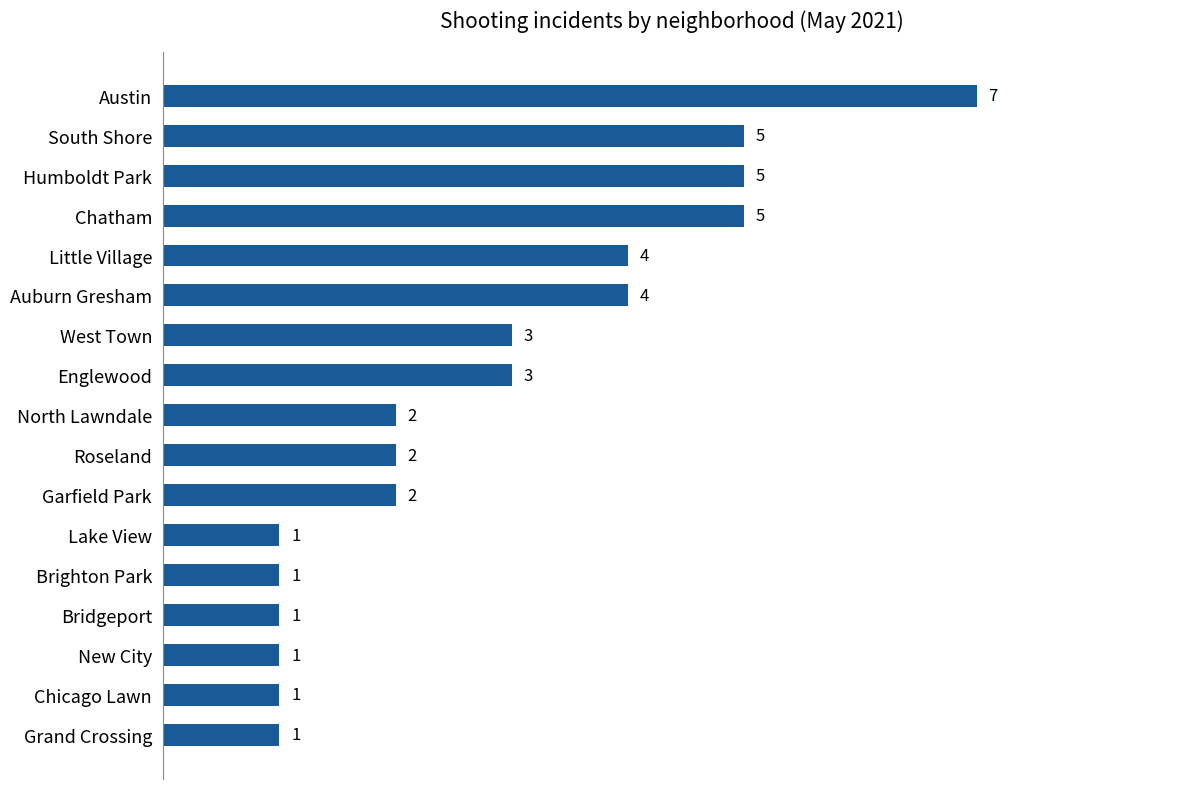

At which category does the chart reach its peak across all series?

Austin